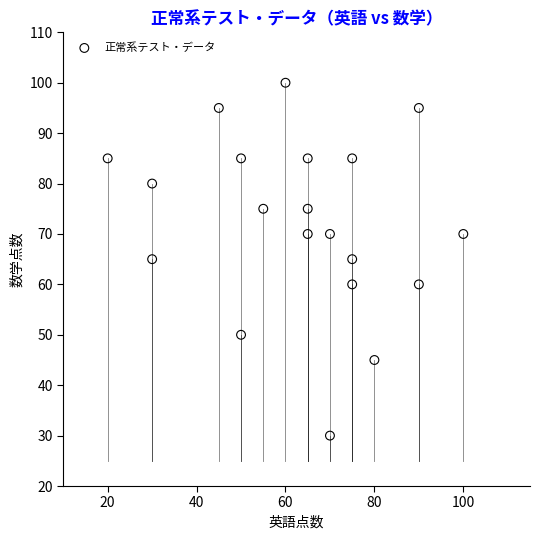

What is the range of Y values (max minus min)?

70